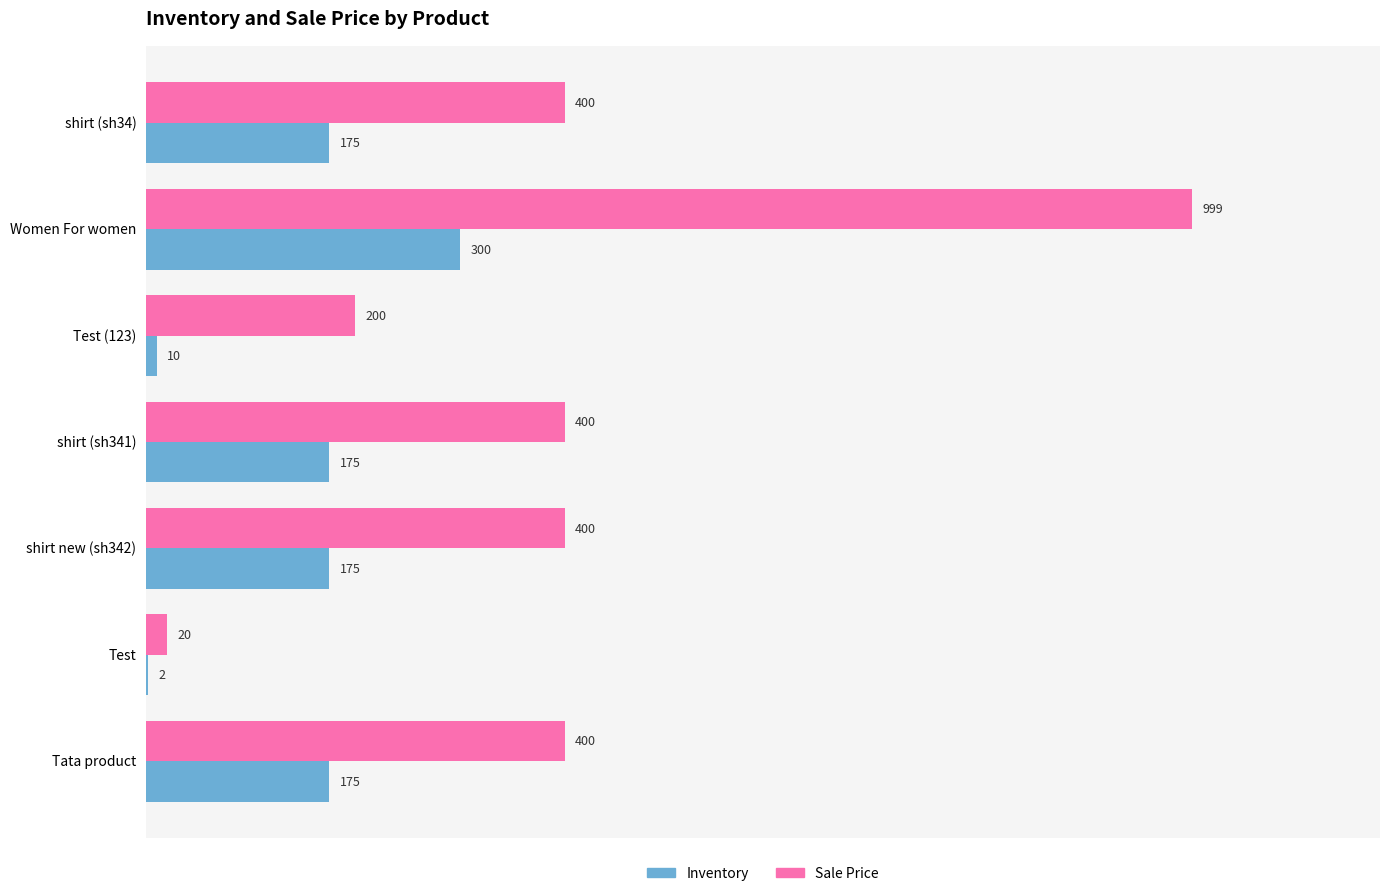

True or false: Sale Price has a value of 270 at Test (123).

False